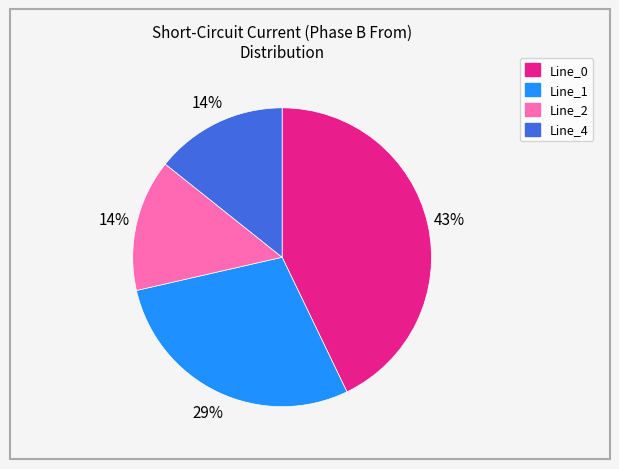

To the nearest percent, what portion does Line_0 represent?

43%